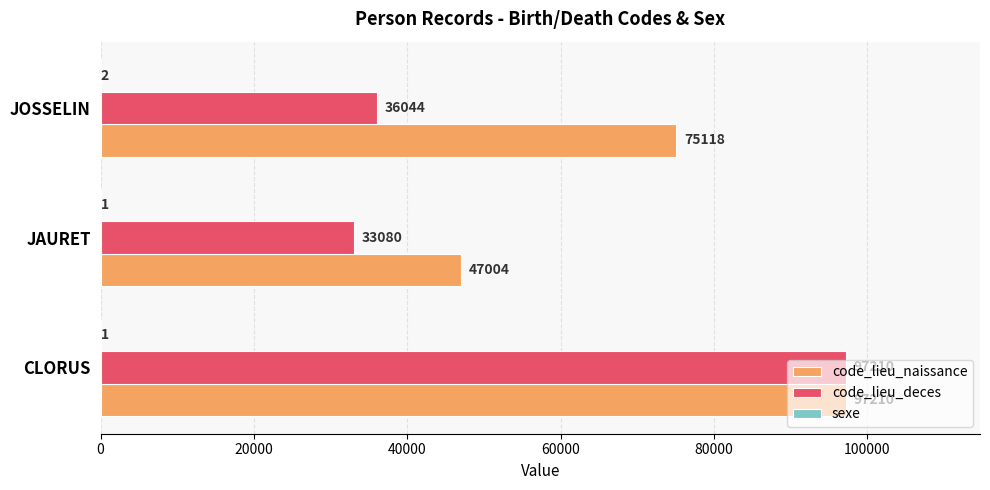

True or false: code_lieu_deces has a value of 167041 at CLORUS.

False